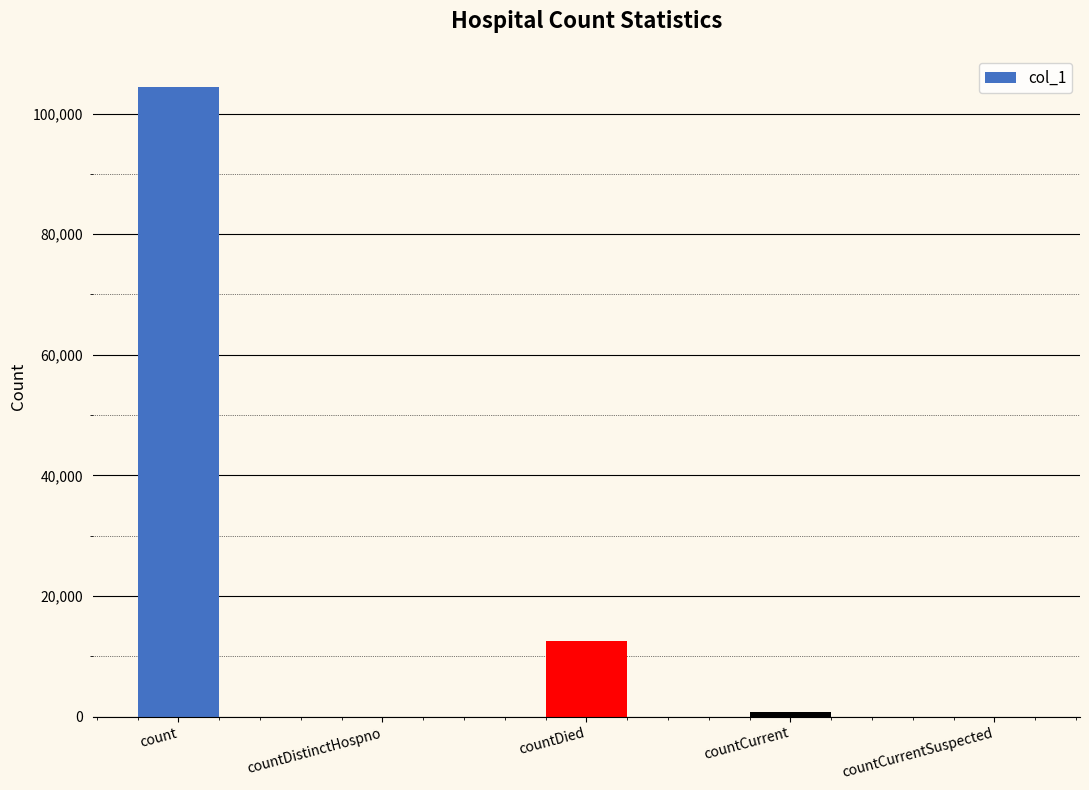

Reading left to right, list all the values displayed in this chart.

104370	0	12563	831	0